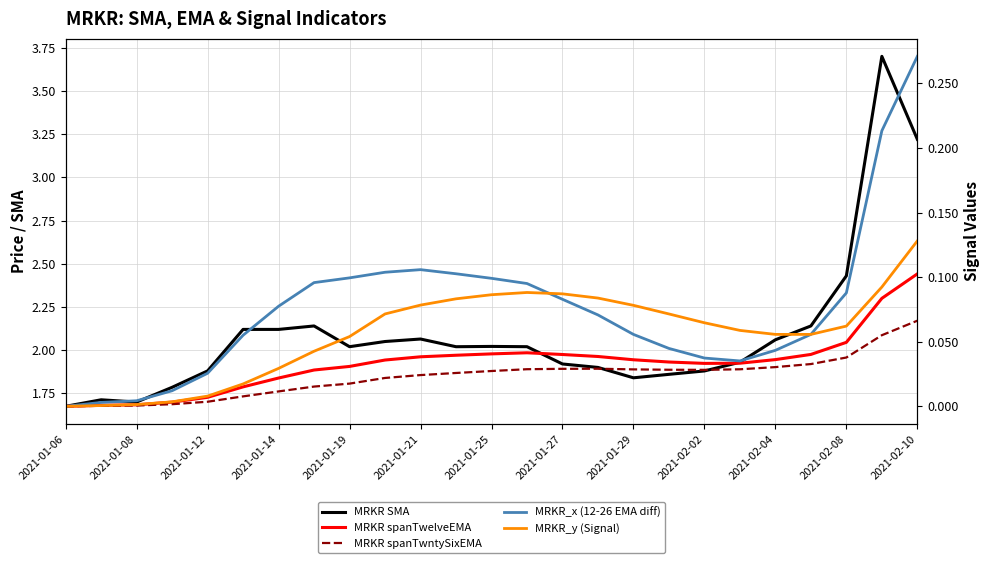

How many data points in MRKR SMA are less than 2?

11